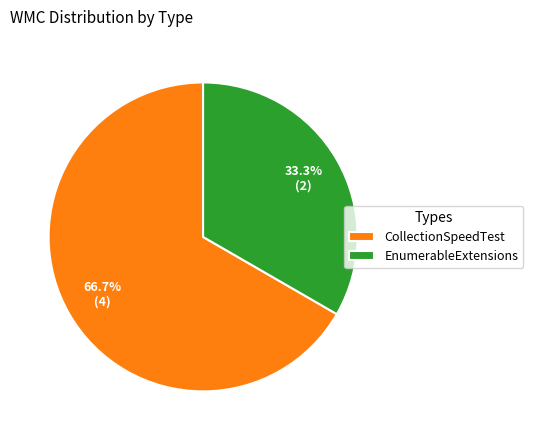

What is the largest slice in the pie chart?

CollectionSpeedTest